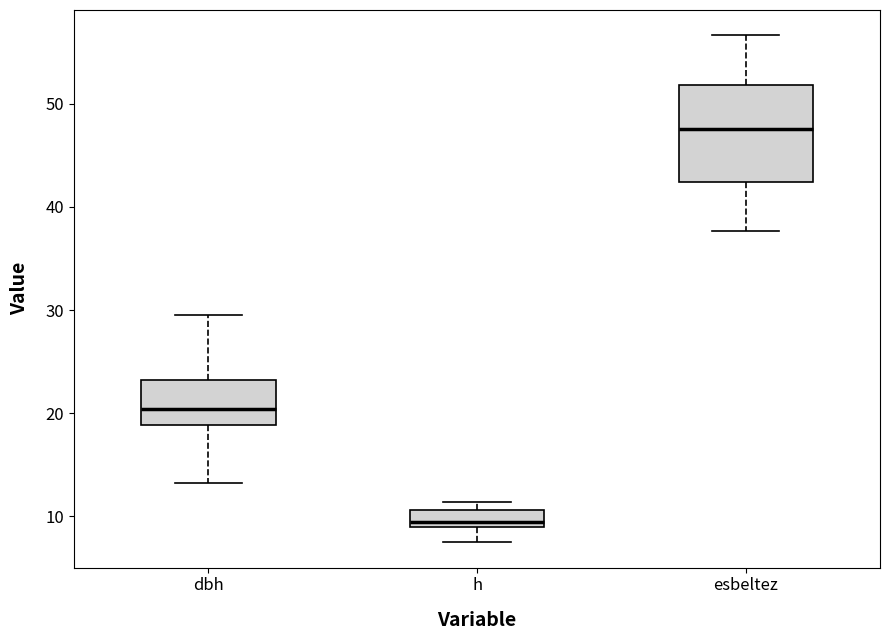

Which box's median line is the lowest?

h